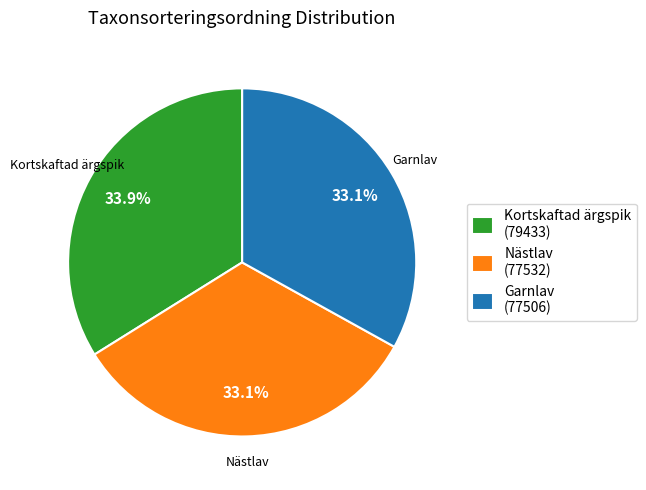

How many slices are in this pie chart?

3